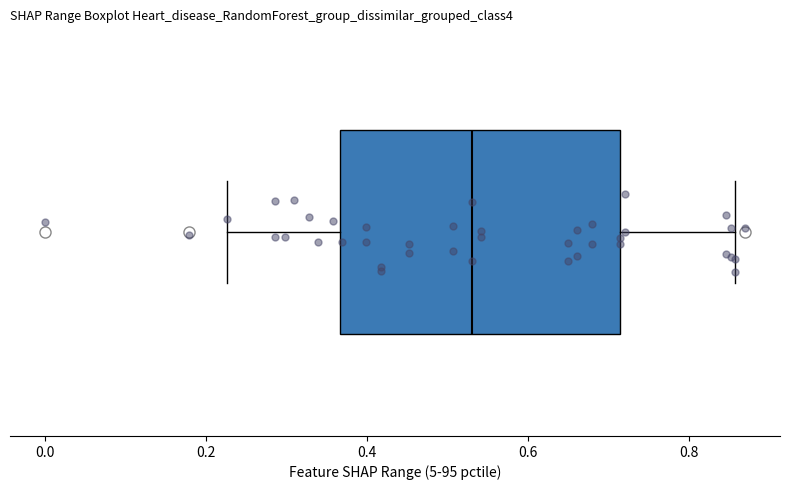

Transcribe this box plot: give where the median line is, the range the box spans, and where the two whiskers end, as read against the x-axis. The values are not printed on the chart, so give them approximately, as read against the axis.

median 0.52, box 0.36 to 0.72, whiskers 0.22 to 0.86